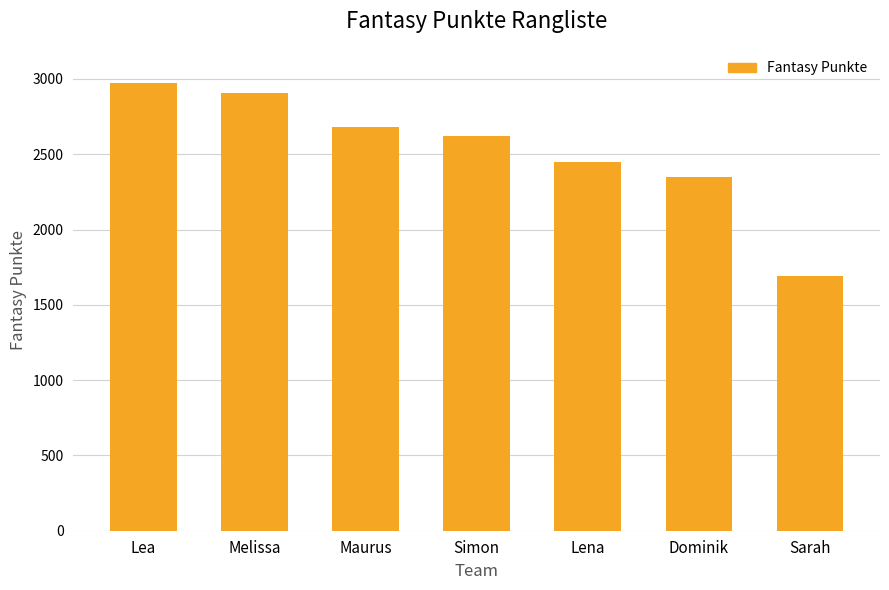

How many categories are shown in the chart?

7